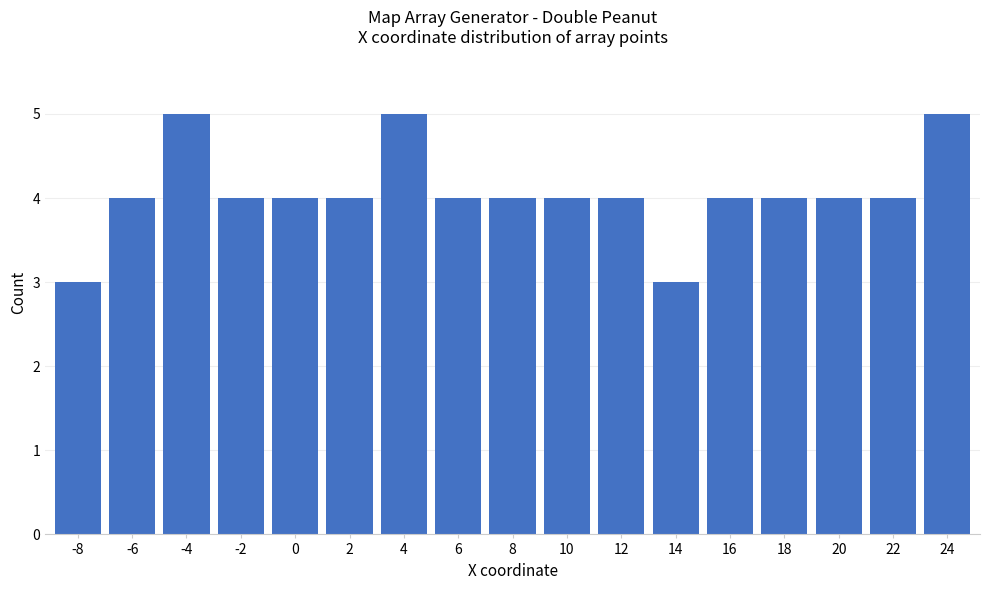

What is the difference between the maximum and minimum values?

2